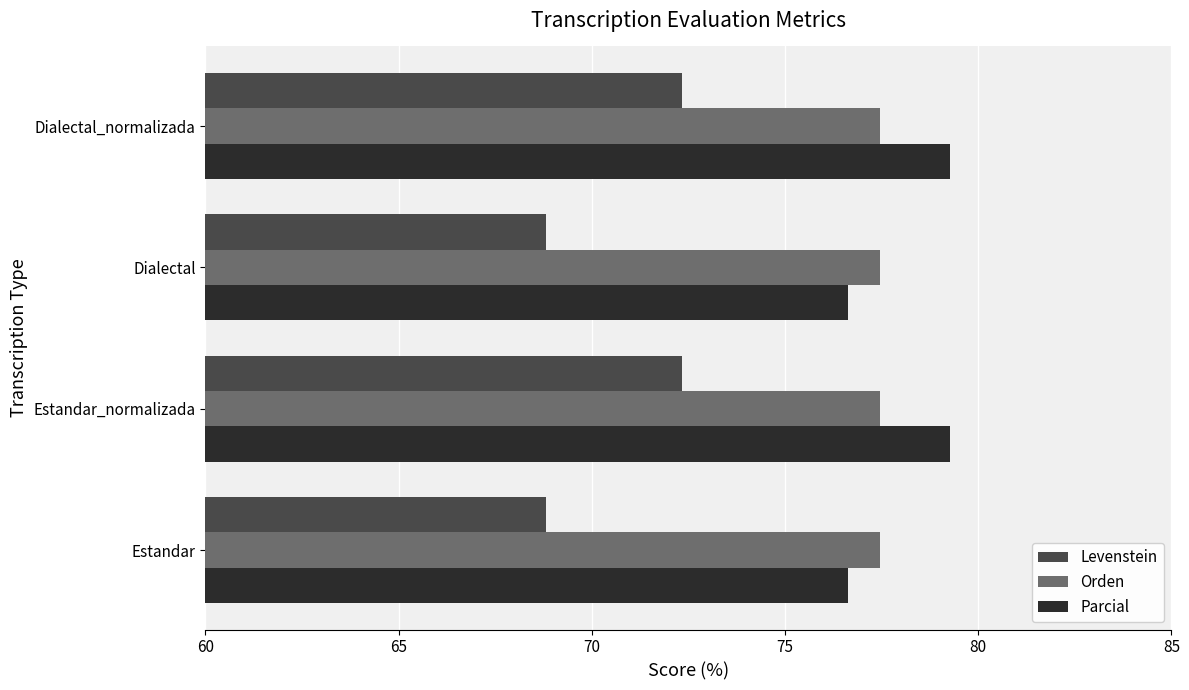

Is the value of Orden at Estandar_normalizada greater than the value of Levenstein at Dialectal_normalizada?

Yes